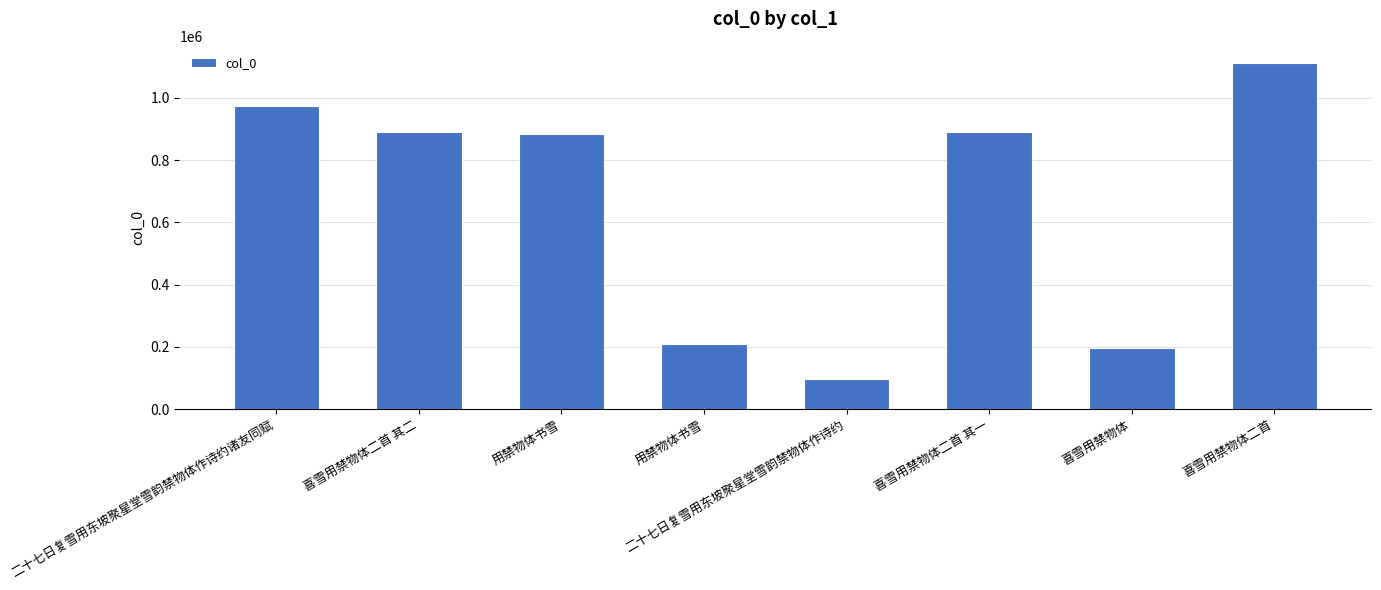

What is the sum of the values at 用禁物体书雪 and 喜雪用禁物体二首?

1996588